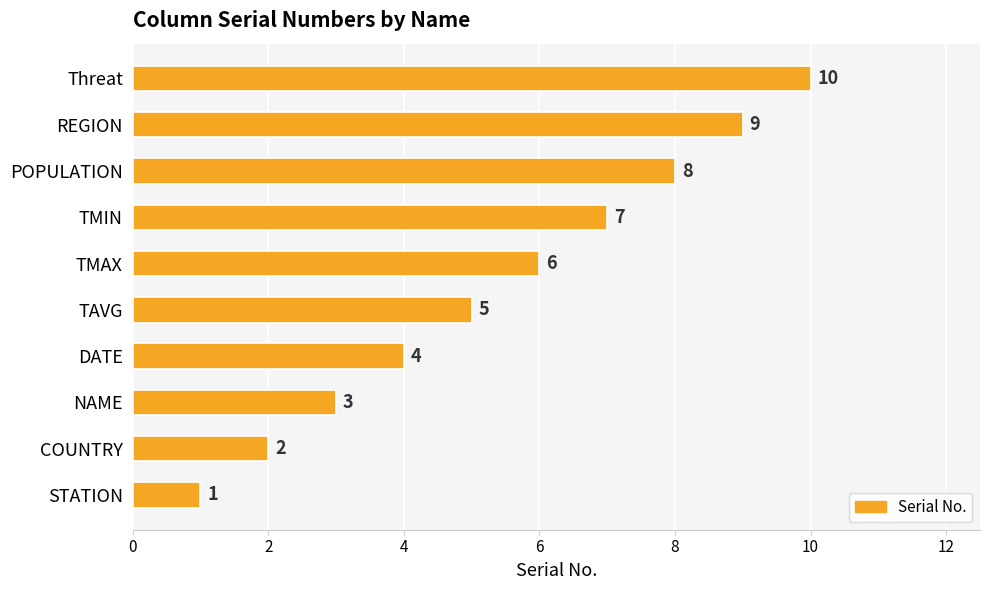

The value at TAVG is 5. True or false?

True